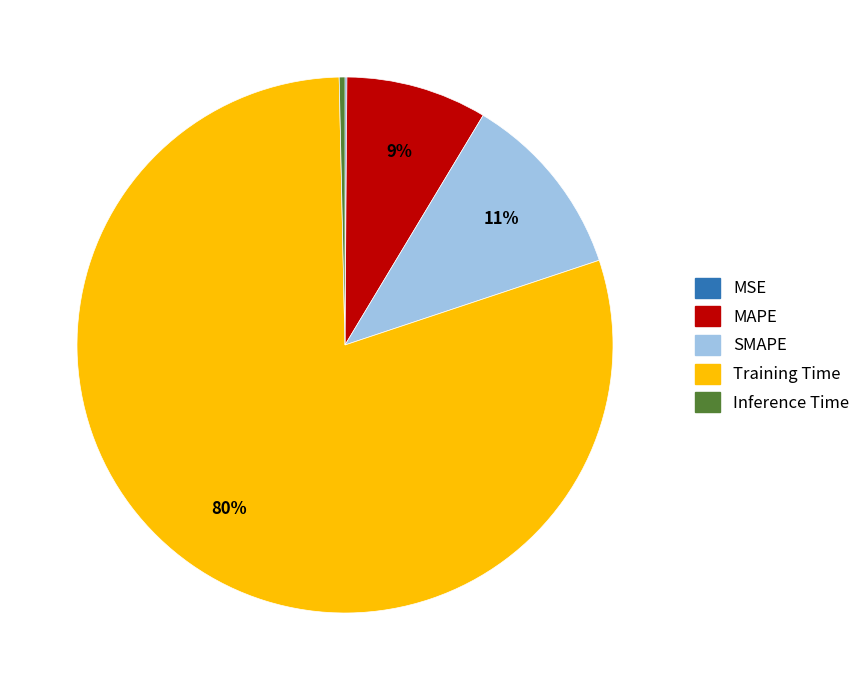

What percentage is the Training Time slice, to the nearest percent?

80%